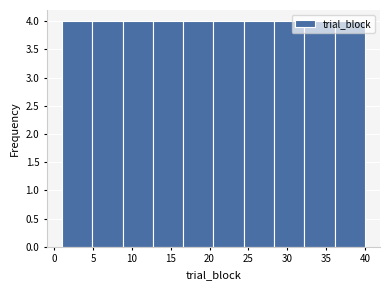

Reading left to right, list every bar in this chart as the range it spans on the x-axis followed by its height. Neither the bar edges nor the heights are printed on the chart, so give them approximately, as read against the axes.

1.0 to 4.9: 4
4.9 to 8.8: 4
8.8 to 12.7: 4
12.7 to 16.6: 4
16.6 to 20.5: 4
20.5 to 24.4: 4
24.4 to 28.3: 4
28.3 to 32.2: 4
32.2 to 36.1: 4
36.1 to 40.0: 4